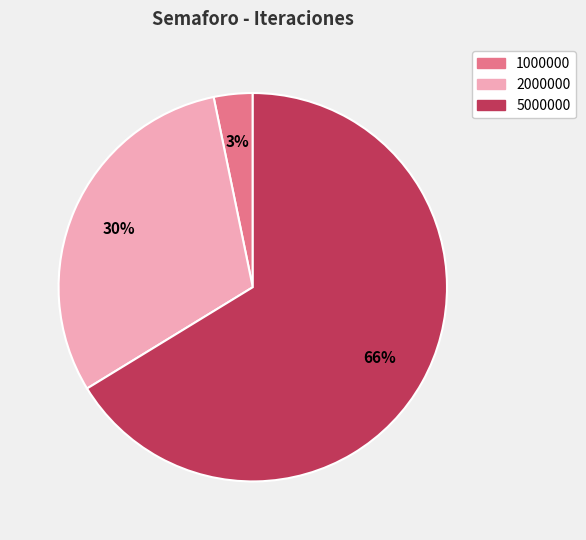

What is the majority slice?

5000000